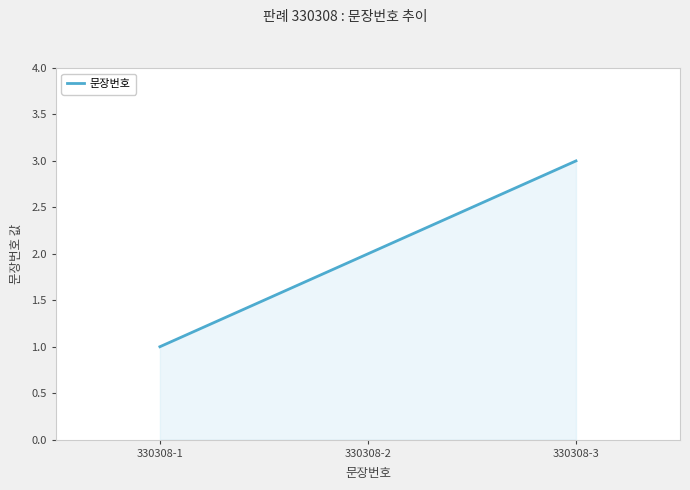

What is the greatest value displayed?

3